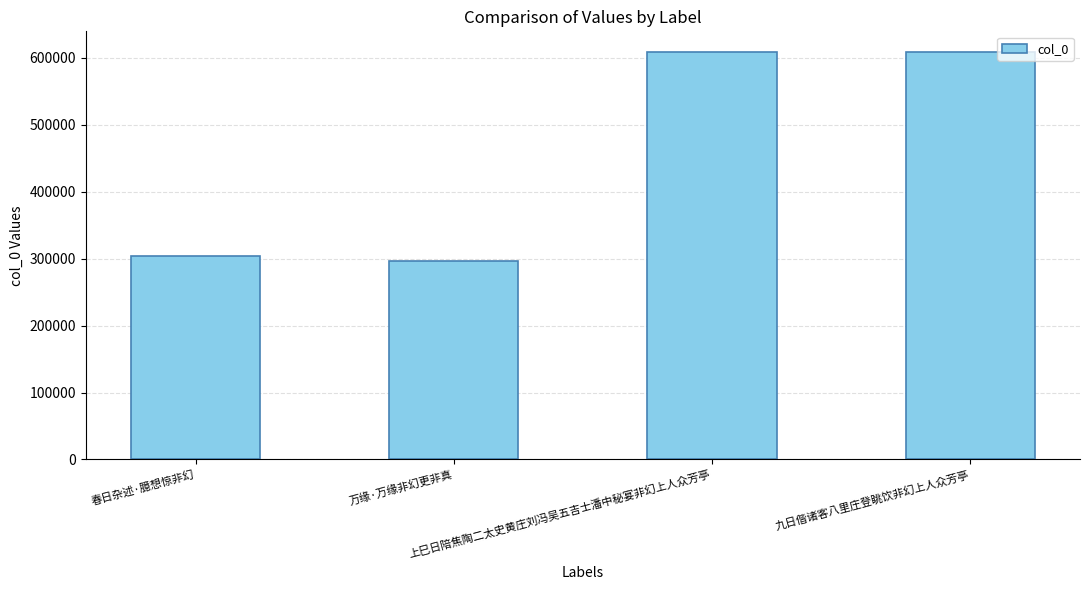

What is the label of the 3rd bar from the left?

上巳日陪焦陶二太史黄庄刘冯吴五吉士潘中秘宴非幻上人众芳亭